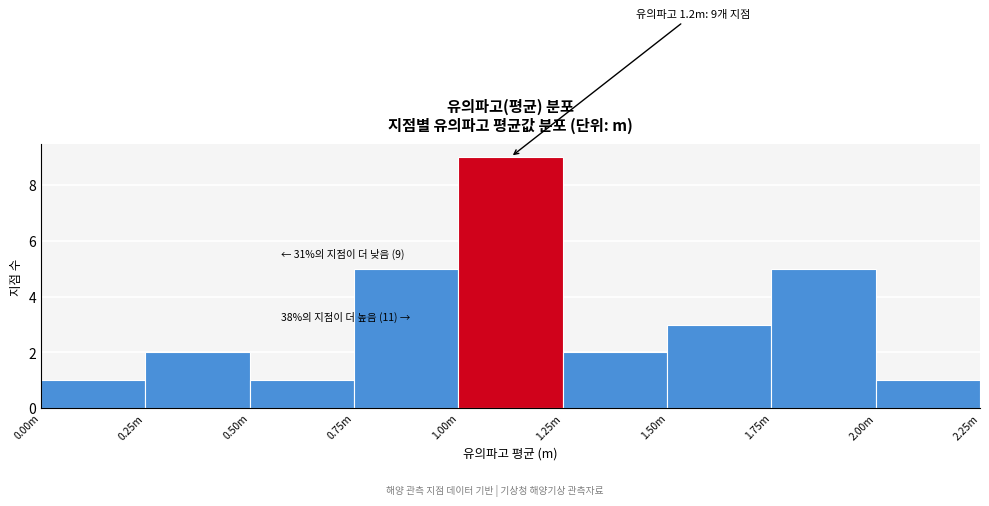

Reading right to left, list all the values displayed in this chart.

2.00m=1	1.75m=5	1.50m=3	1.25m=2	1.00m=9	0.75m=5	0.50m=1	0.25m=2	0.00m=1